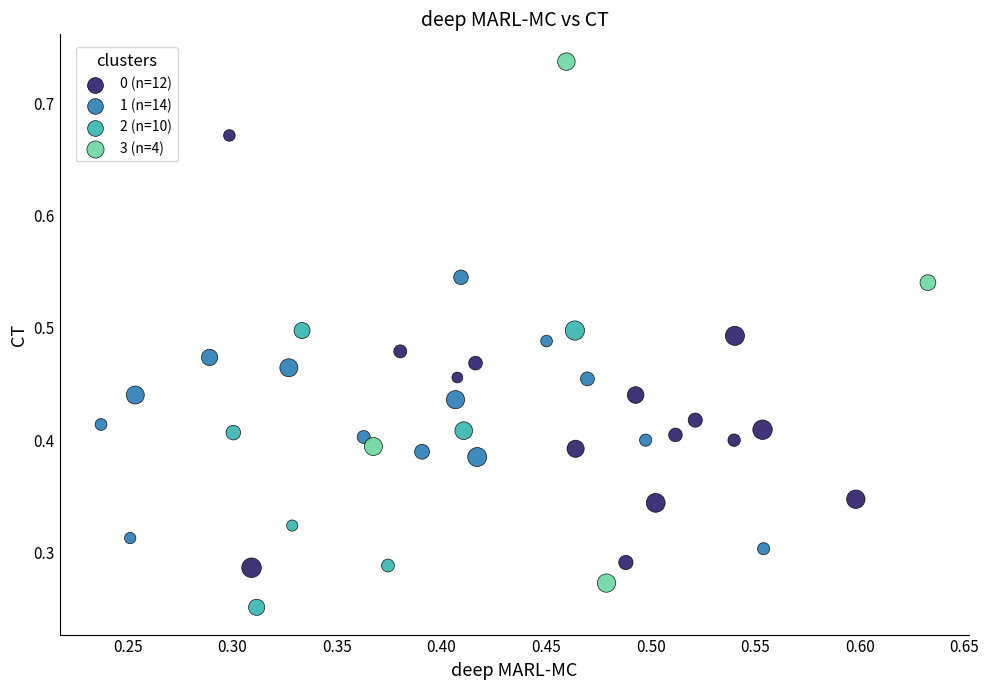

Which series contains the lowest Y value?

2 (n=10)